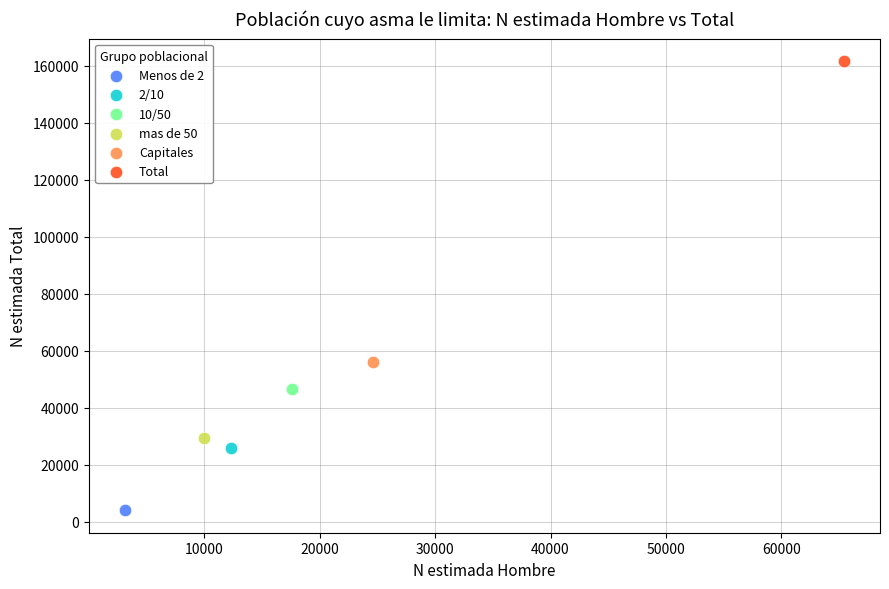

Which series contains the lowest Y value?

Menos de 2